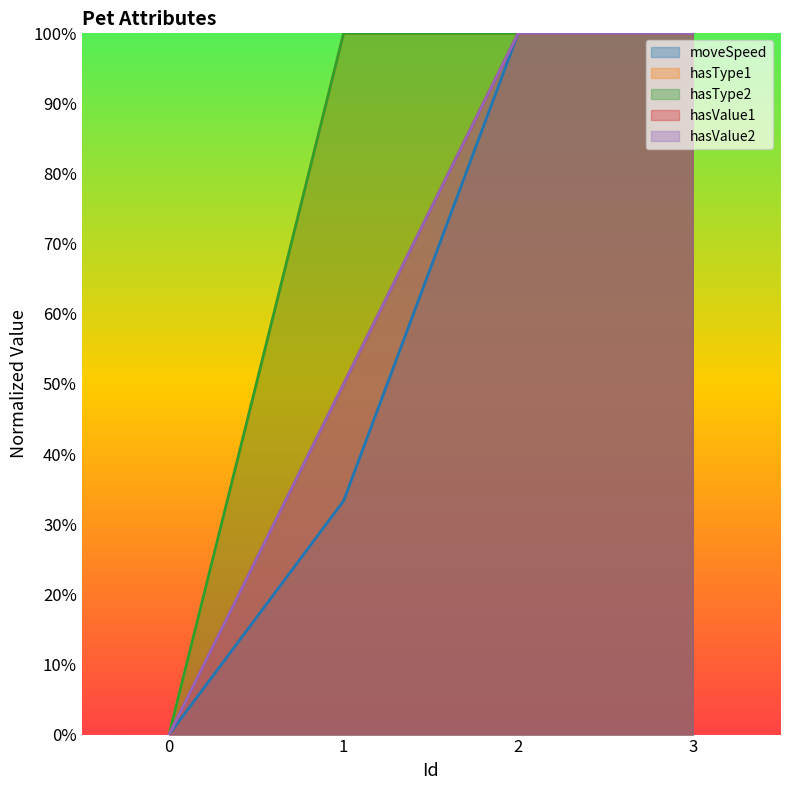

At which category does the chart reach its peak across all series?

2